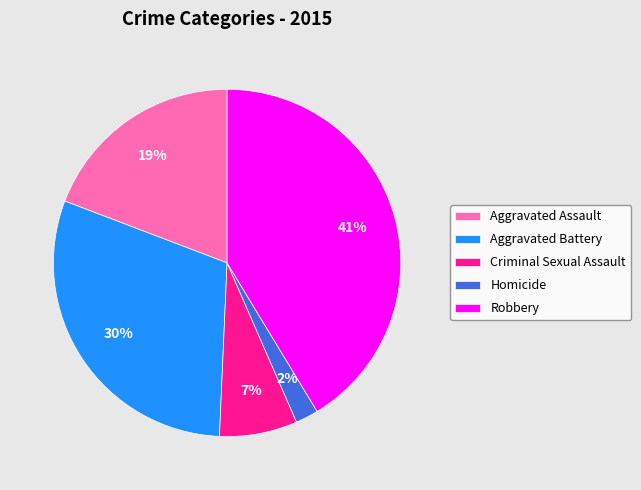

The Criminal Sexual Assault slice represents 17% of the pie. True or false?

False